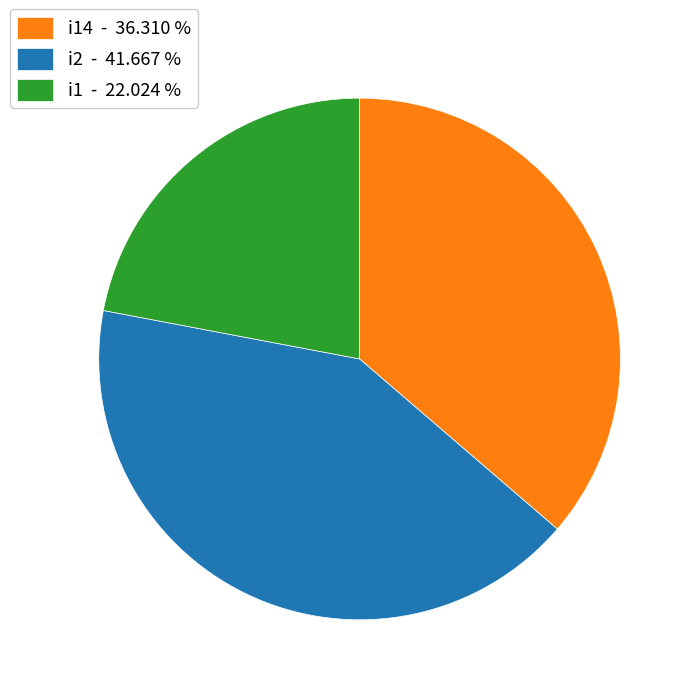

What is the smallest slice in the pie chart?

i1 - 22.024 %